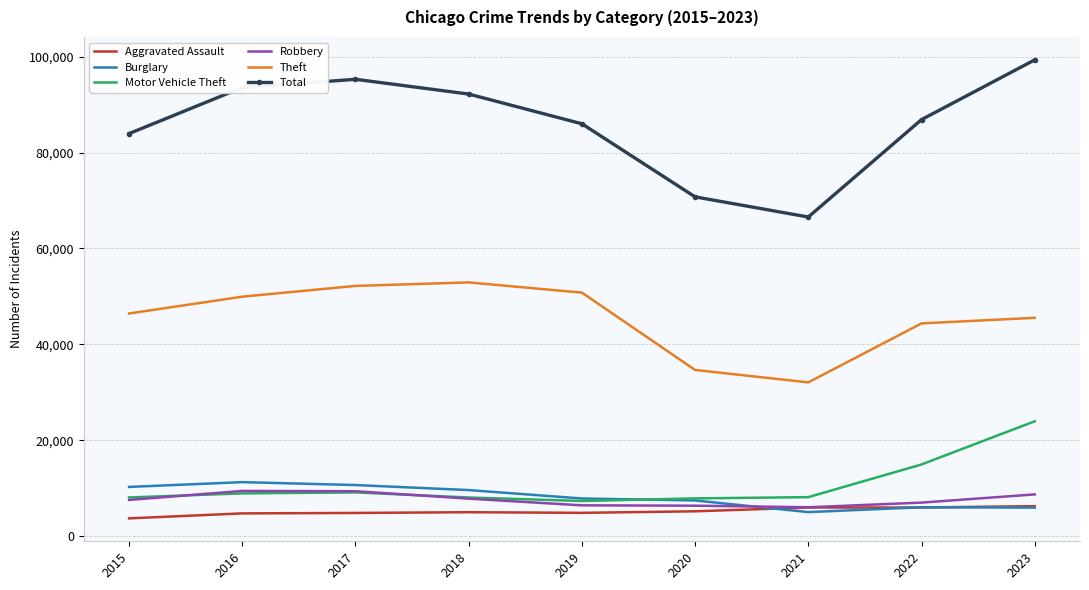

What is the spread (max minus min) of values at 2015?

80259